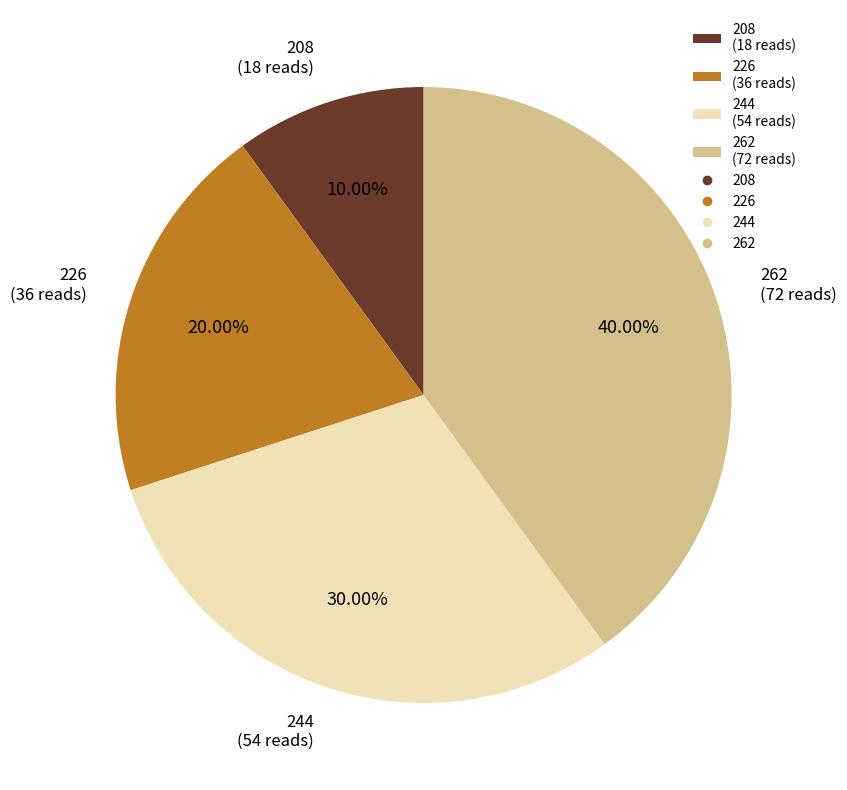

Do 262 (72 reads) and 226 (36 reads) together represent more than half of the pie?

Yes